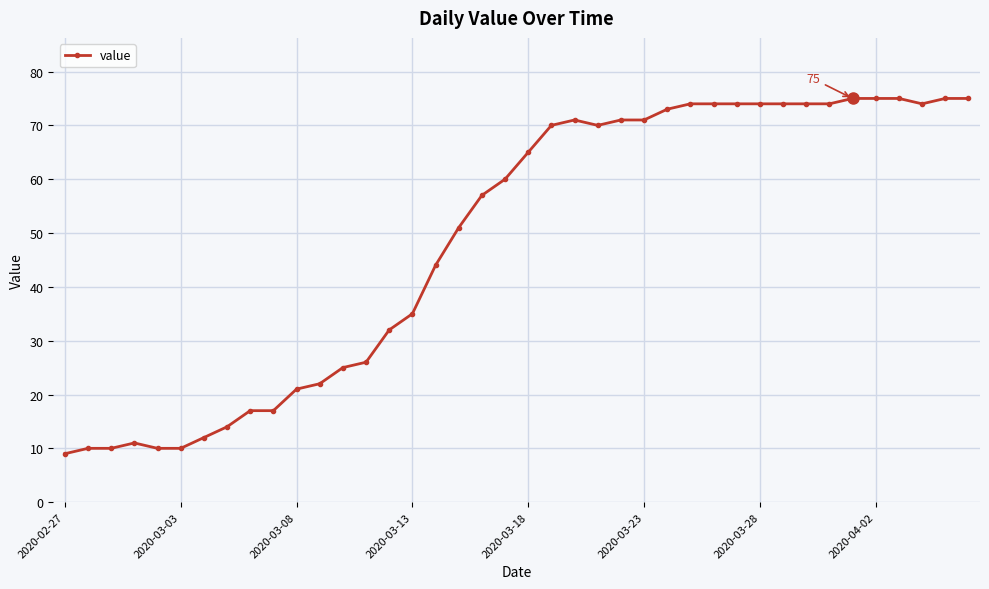

What is the smallest value displayed?

9